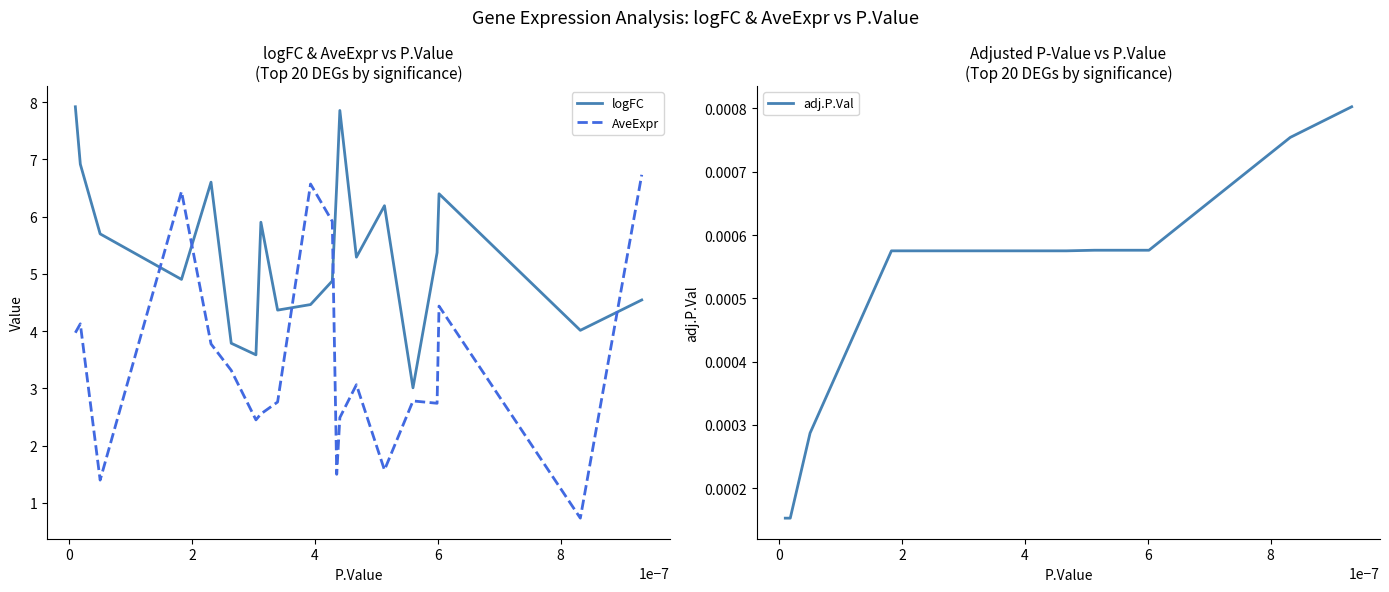

Reading left to right, list all the values displayed in this chart.

logFC: 7.9	6.9	5.7	4.9	6.6	3.8	3.6	5.9	4.4	4.5	4.9	6.6	7.9	5.3	6.2	3.0	5.4	6.4	4.0	4.5
AveExpr: 4.0	4.1	1.4	6.4	3.8	3.3	2.5	2.6	2.8	6.6	5.9	1.5	2.5	3.1	1.6	2.8	2.7	4.4	0.7	6.7
adj.P.Val: 0.0	0.0	0.0	0.0	0.0	0.0	0.0	0.0	0.0	0.0	0.0	0.0	0.0	0.0	0.0	0.0	0.0	0.0	0.0	0.0